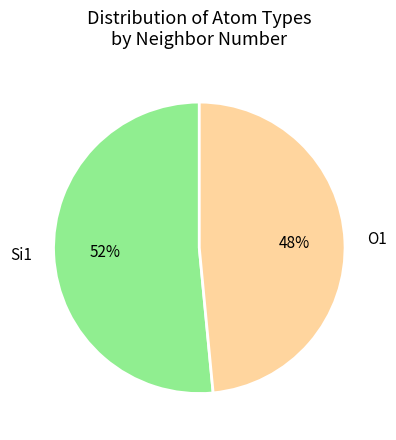

True or false: O1 accounts for 48% of the total.

True